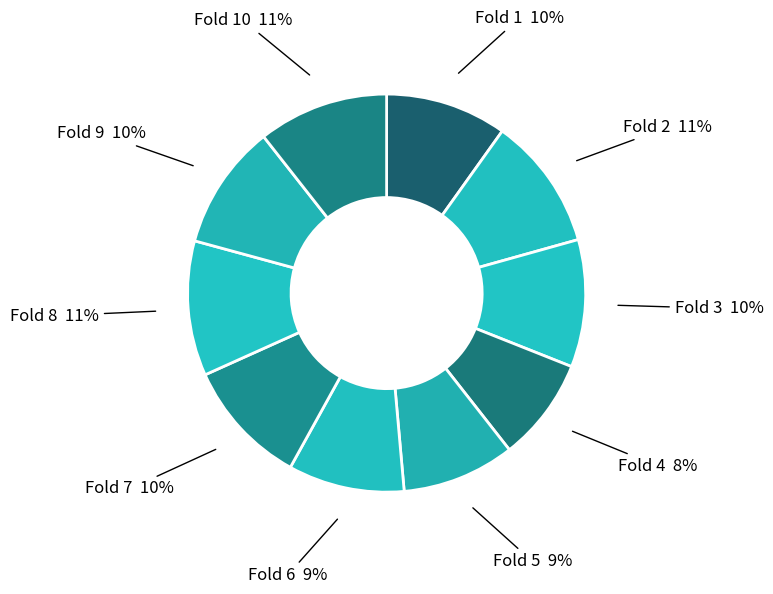

To the nearest percent, what is the difference between the largest and smallest slice percentages?

3%